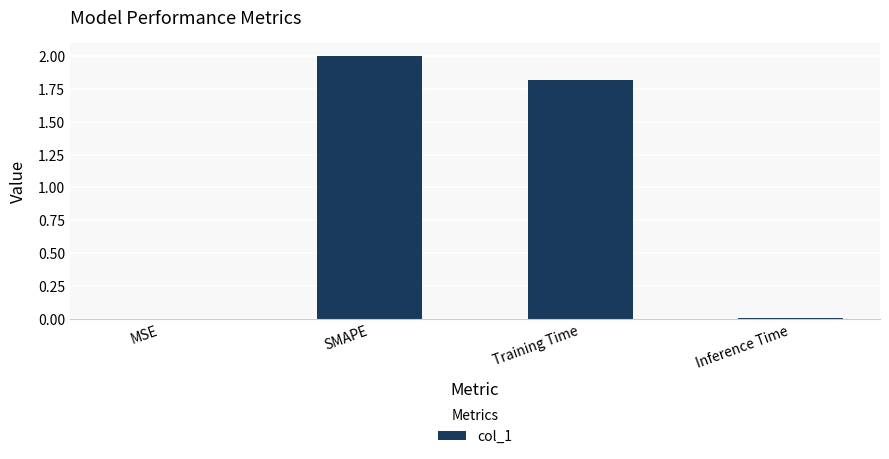

At which category does the chart reach its peak across all series?

SMAPE